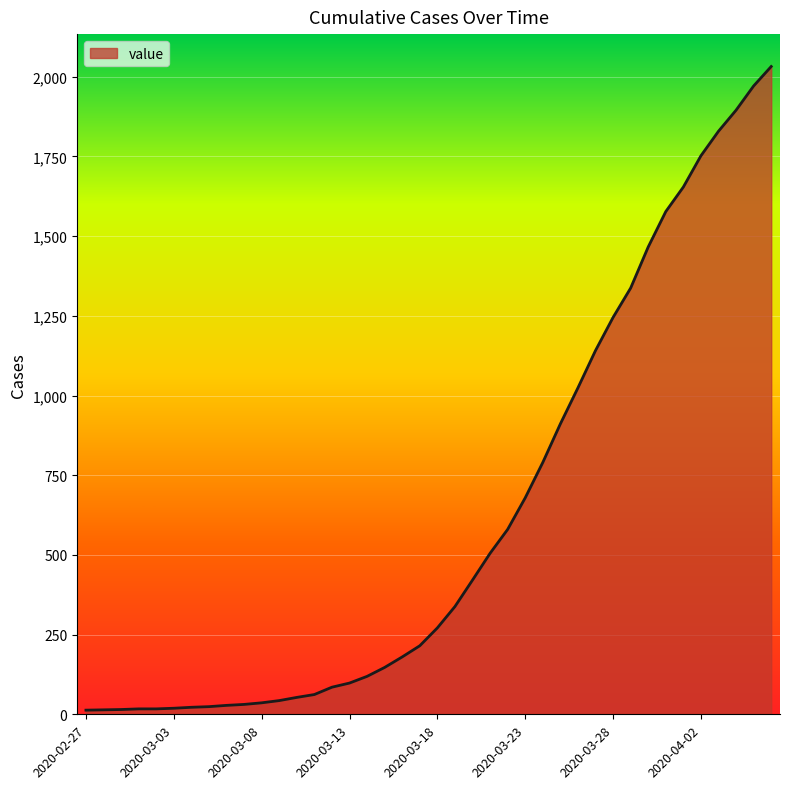

What is the maximum value shown in the chart?

2032